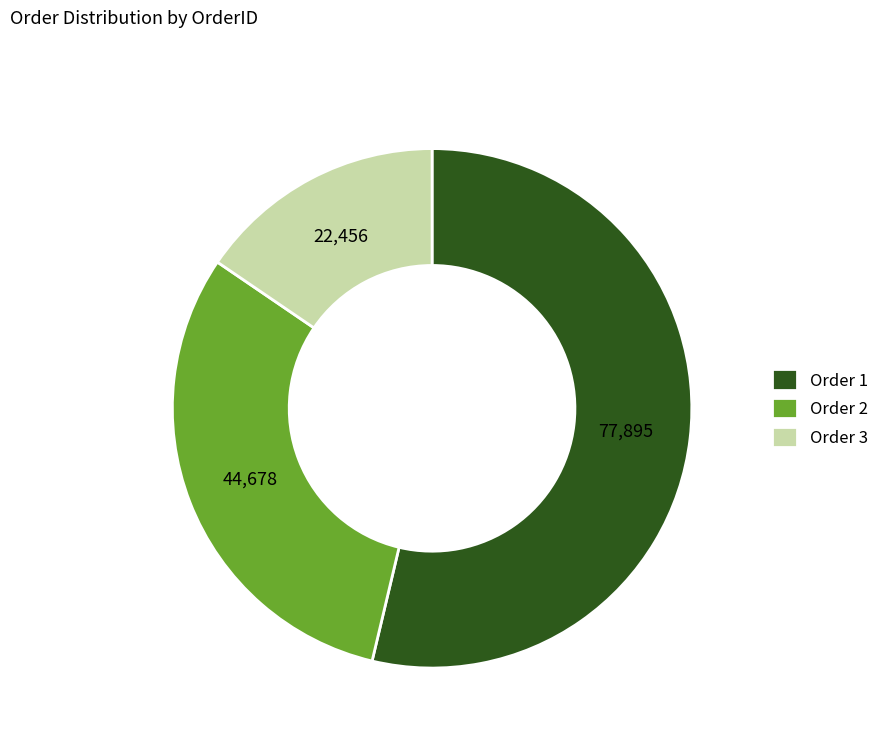

Combined, do Order 1 and Order 3 account for over 50%?

Yes